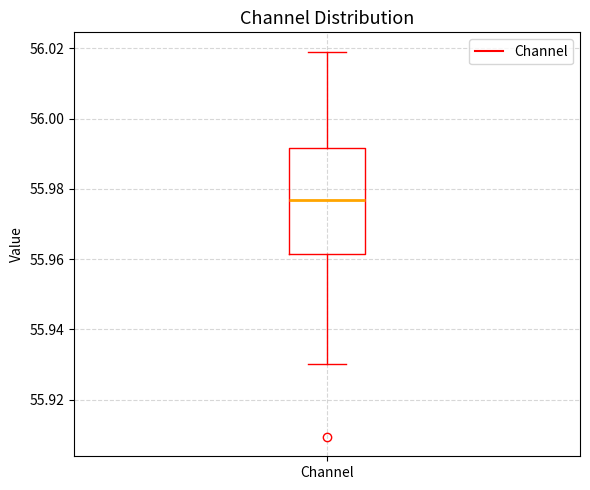

Where does the lower whisker of the box for Channel end on the y-axis? The values are not printed on the chart, so give them approximately, as read against the axis.

55.930